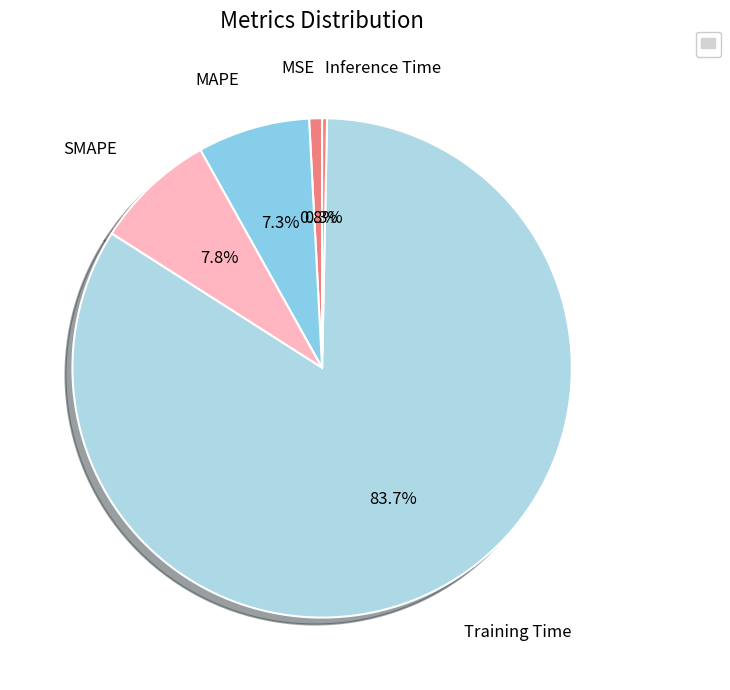

Is there a majority slice in this chart?

Yes